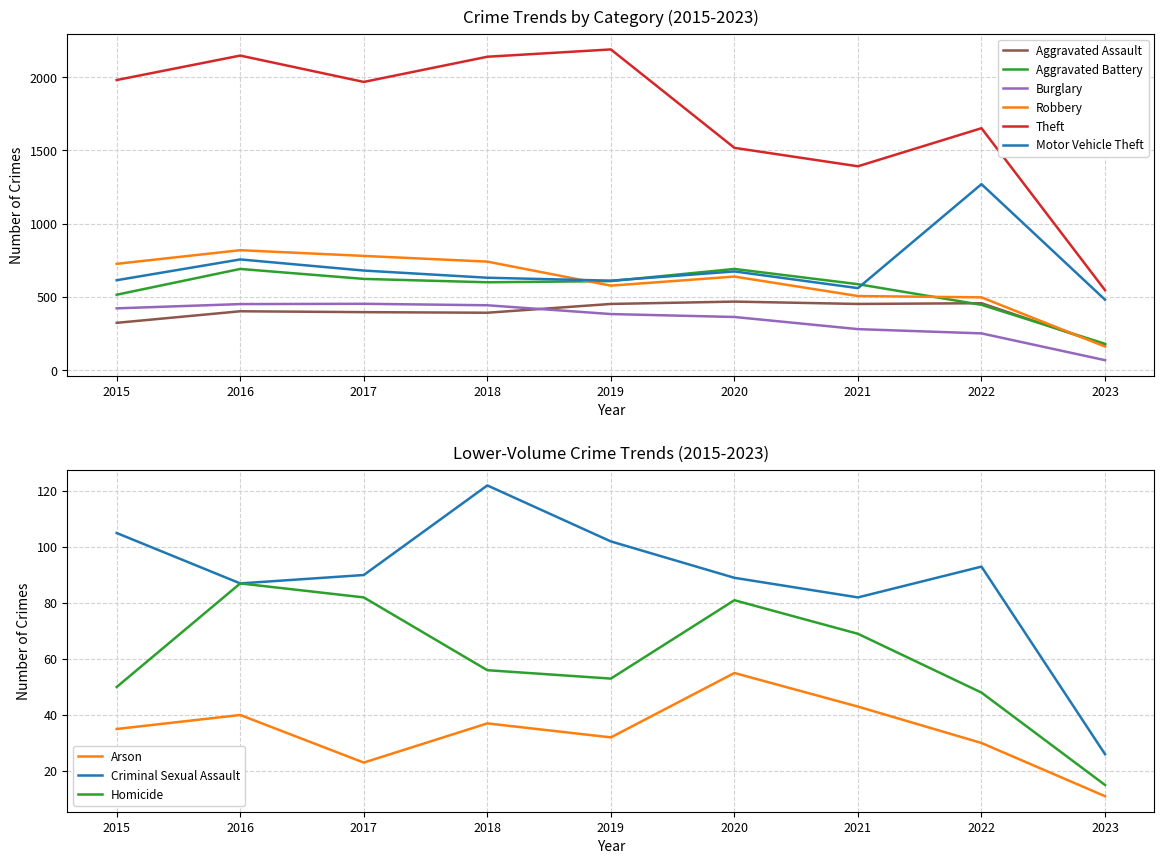

Is the value of Robbery at 2018 greater than the value of Theft at 2016?

No